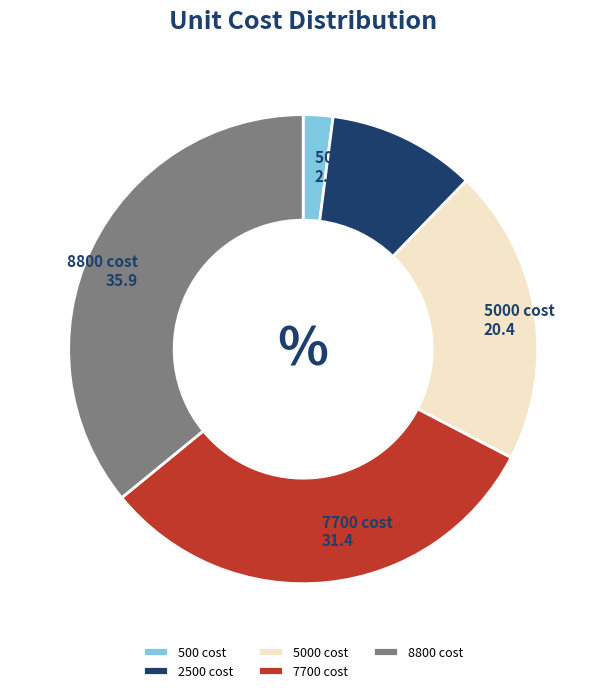

Do 500 cost and 2500 cost together represent more than half of the pie?

No